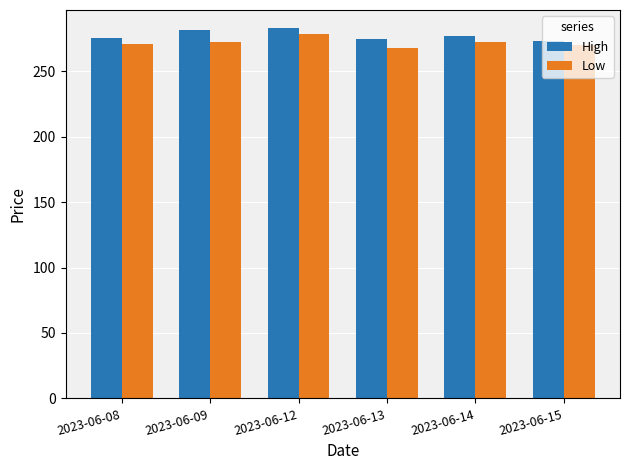

Which series has the largest total across all categories?

High